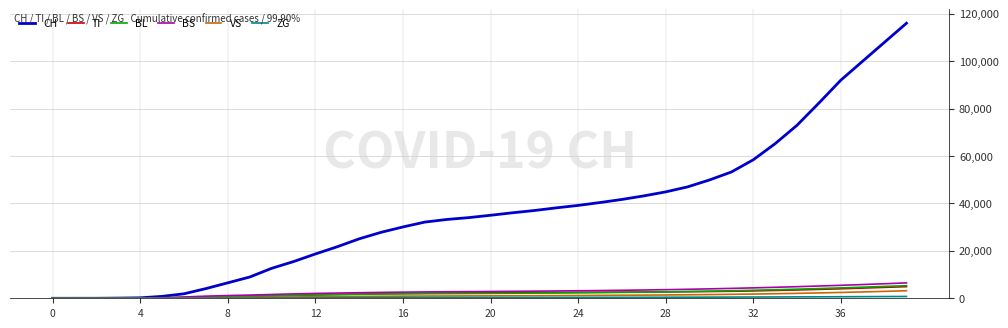

What is the highest value of the VS series?

3180